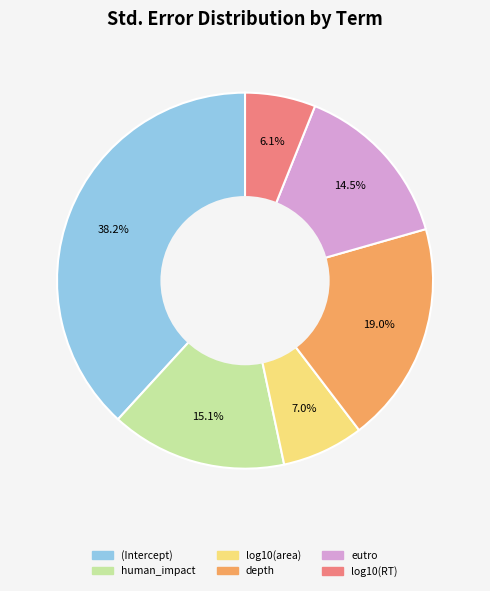

What percentage is the depth slice, to the nearest percent?

19%